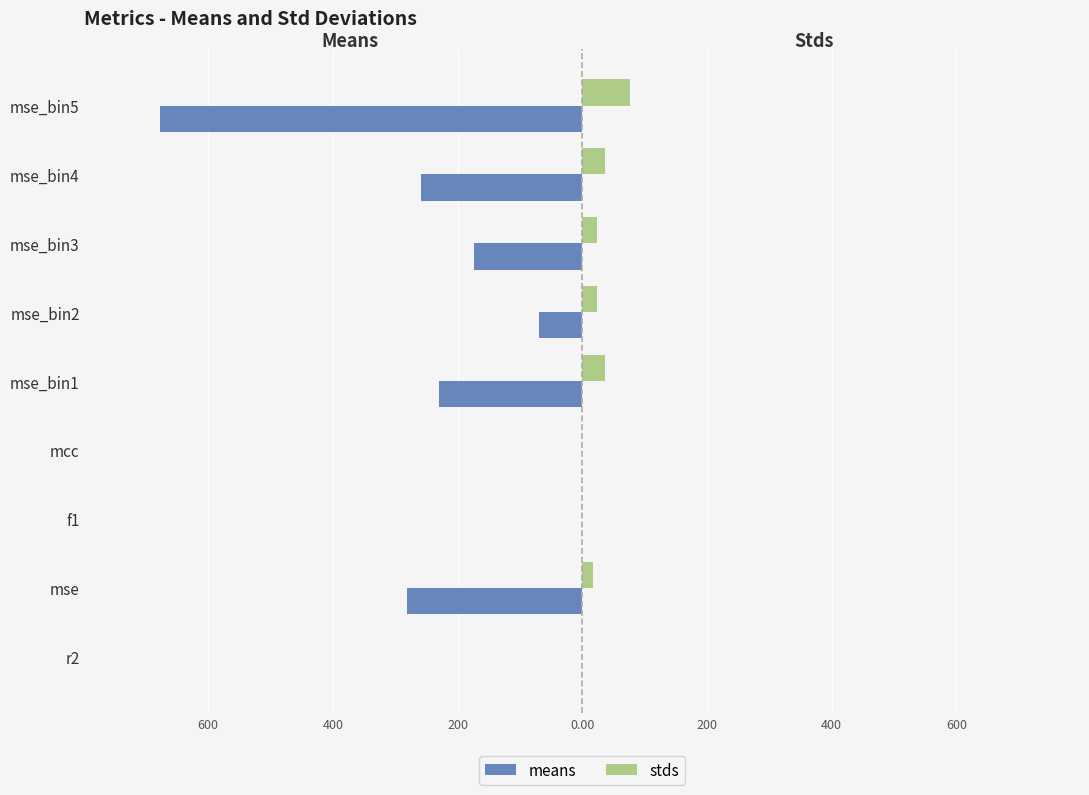

What is the difference between the maximum and minimum values in the means series?

676.4